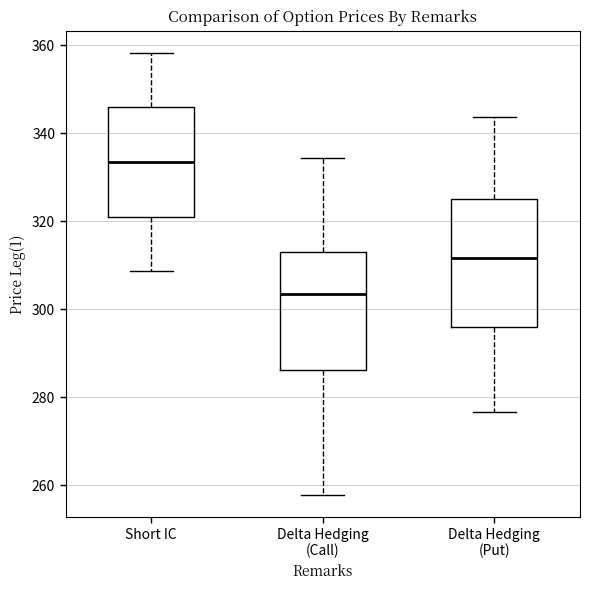

Which box has the highest median line?

Short IC